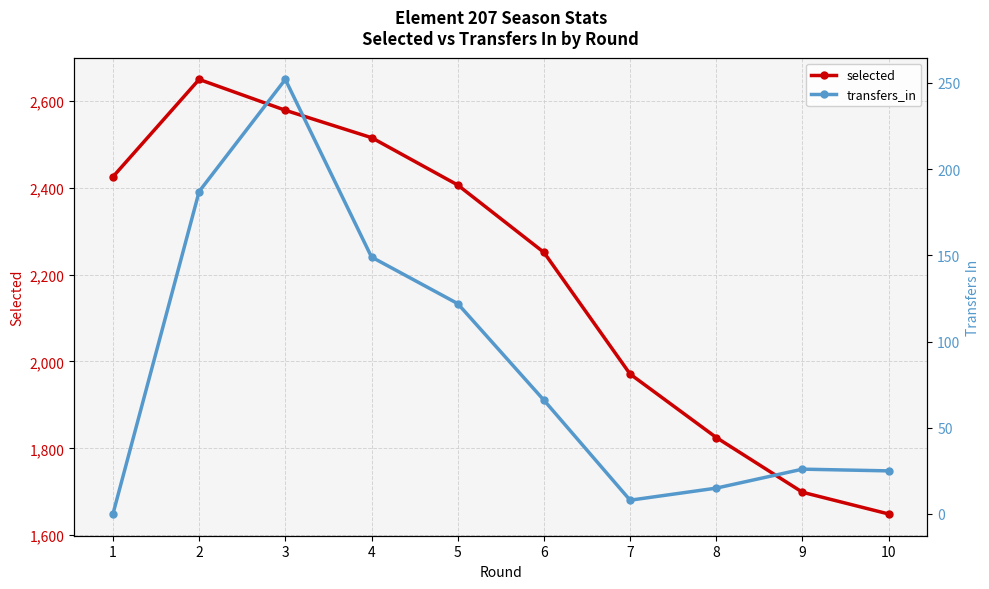

True or false: transfers_in and selected cross at least once.

False